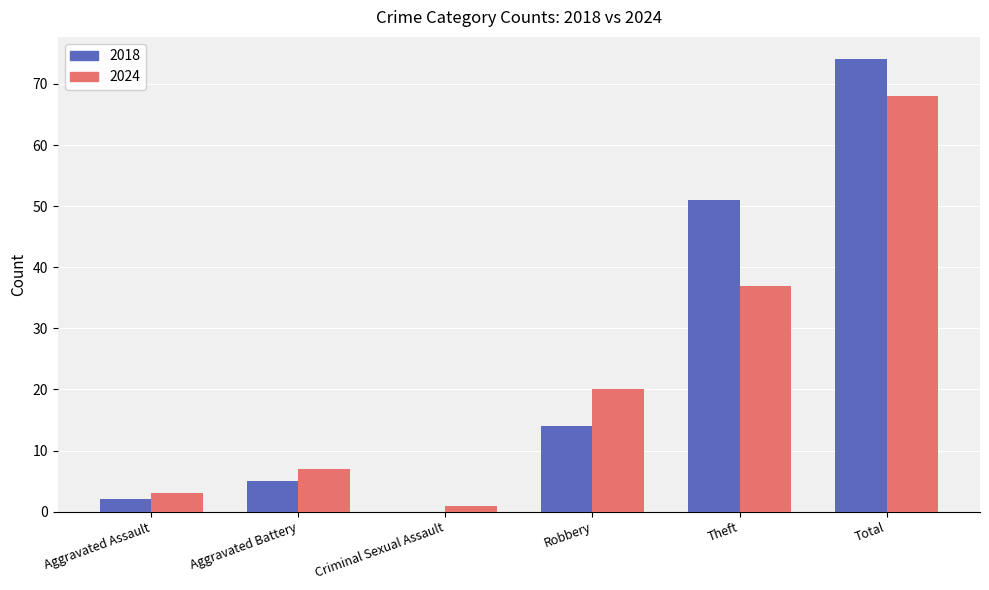

What is the greatest value displayed?

74